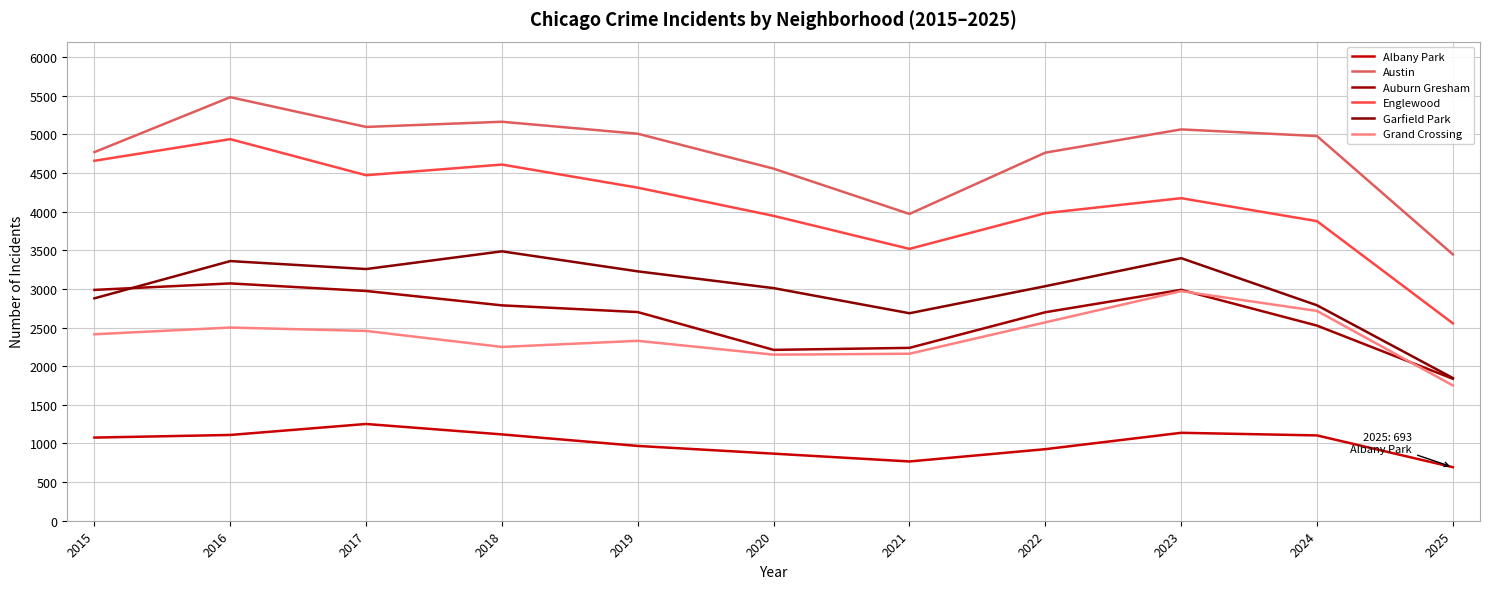

How many categories are shown in the chart?

11